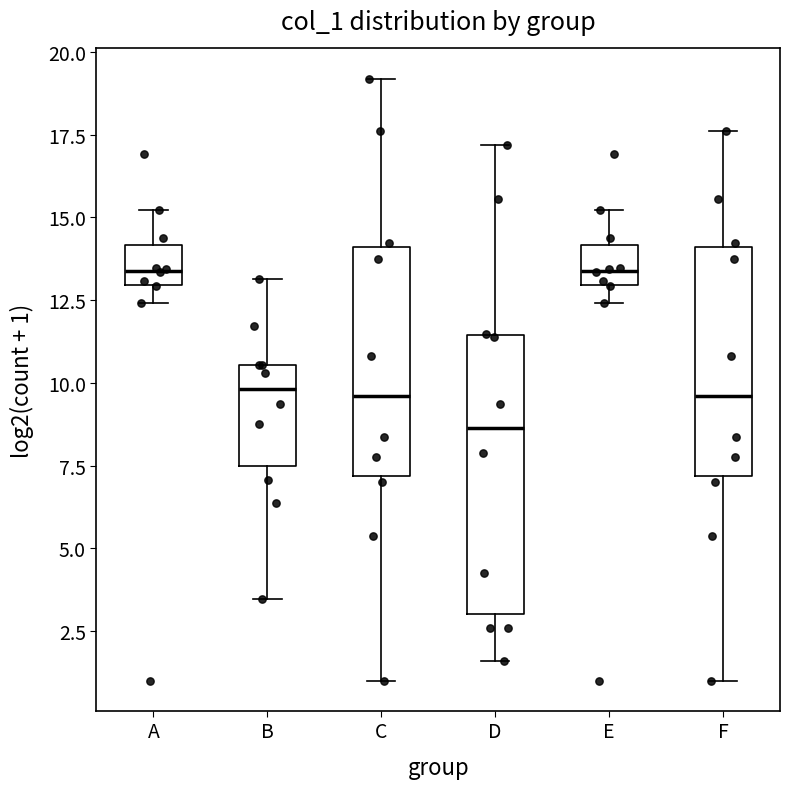

Comparing the boxes themselves (not the whiskers), which one is the tallest?

D